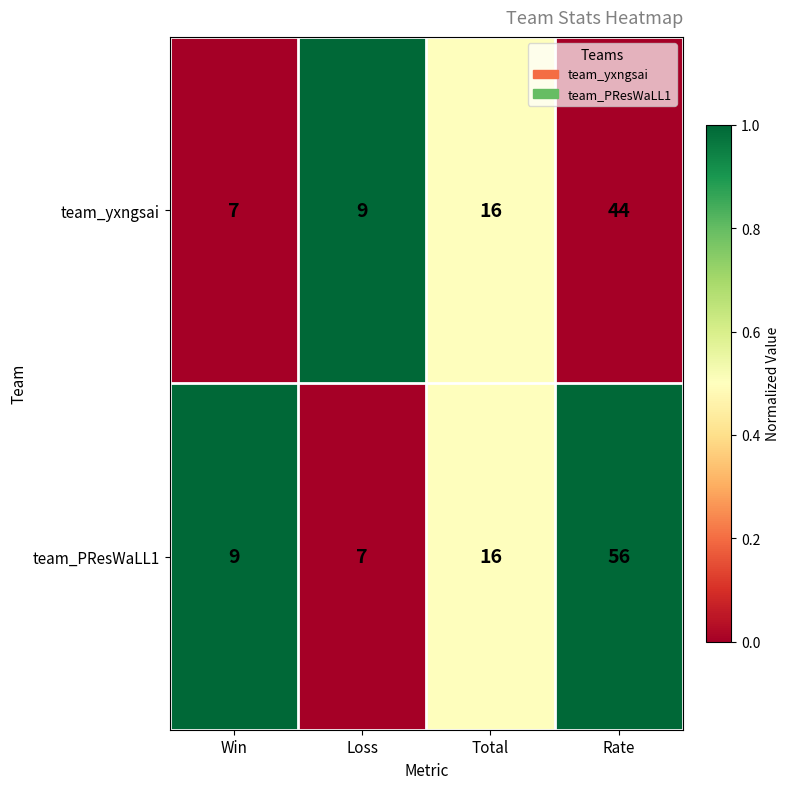

List the series in order of their overall mean, highest first.

team_PResWaLL1, team_yxngsai